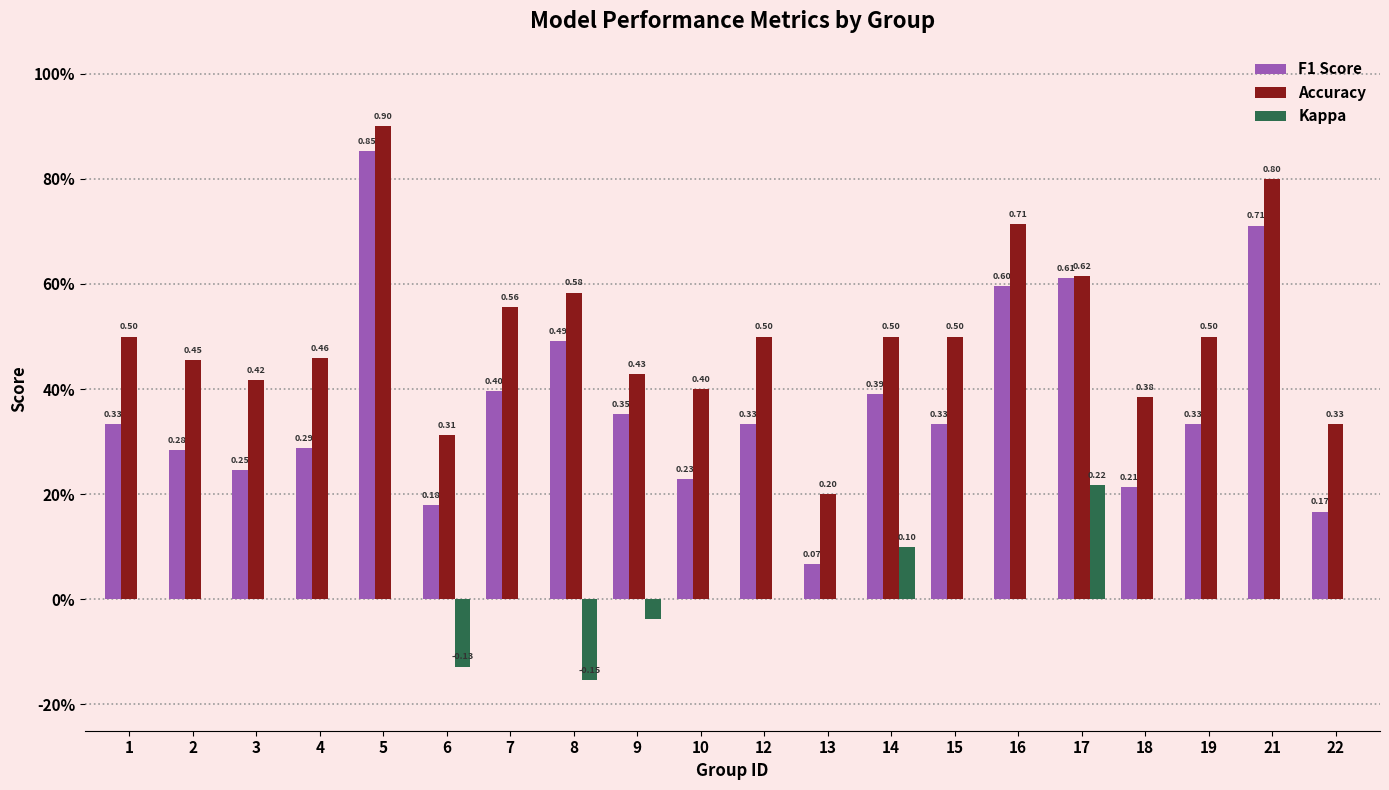

What are all the series names shown in the legend?

F1 Score, Accuracy, Kappa